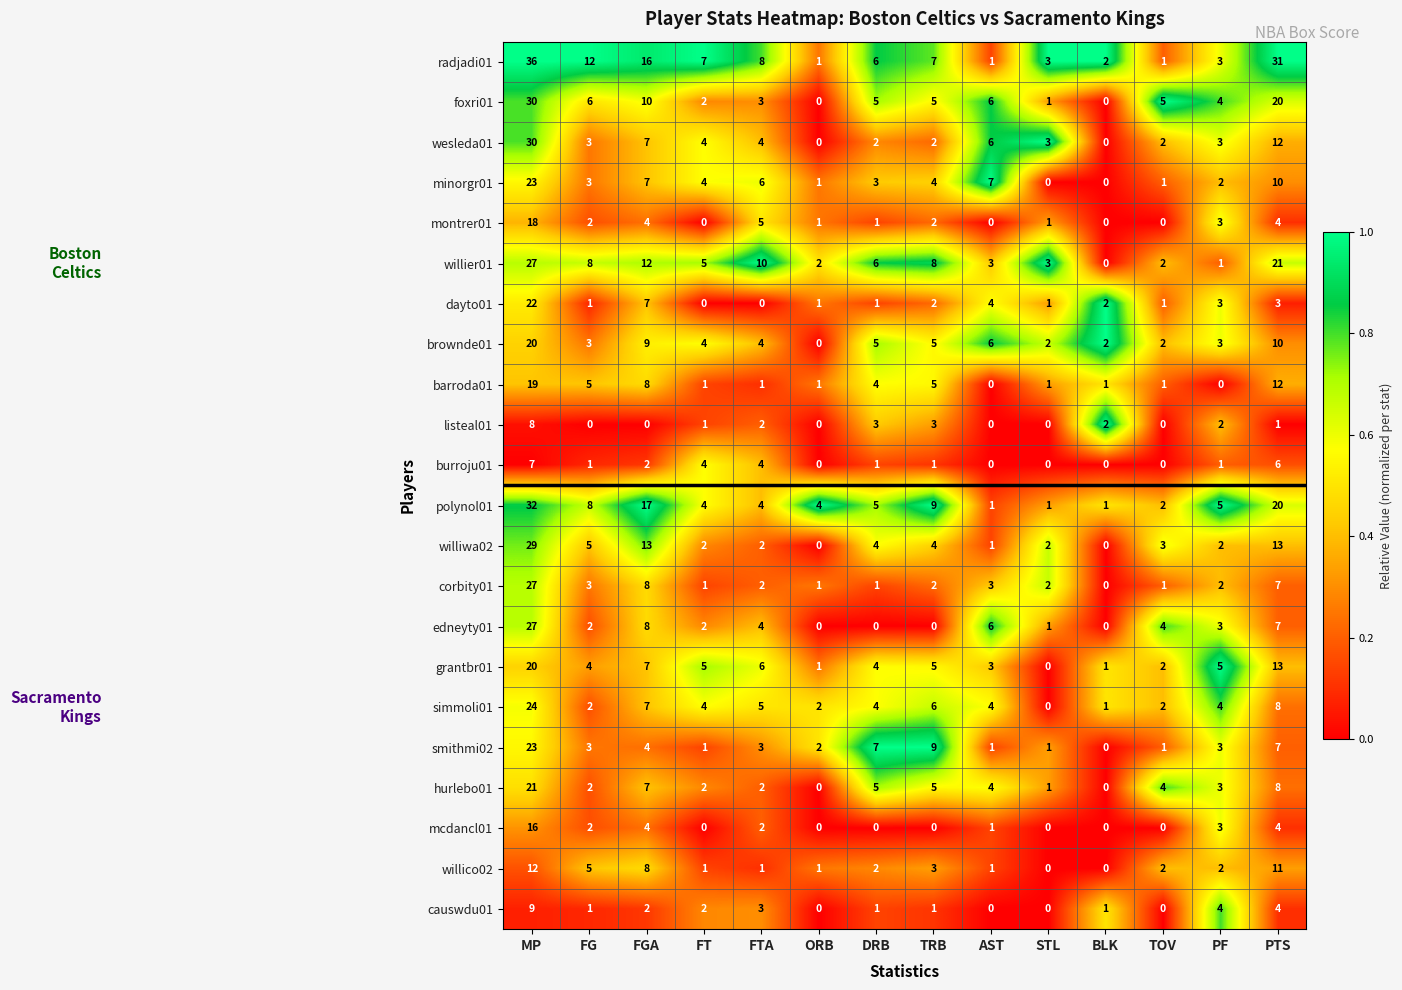

Read the radjadi01 value at FG, to the nearest 5.

10